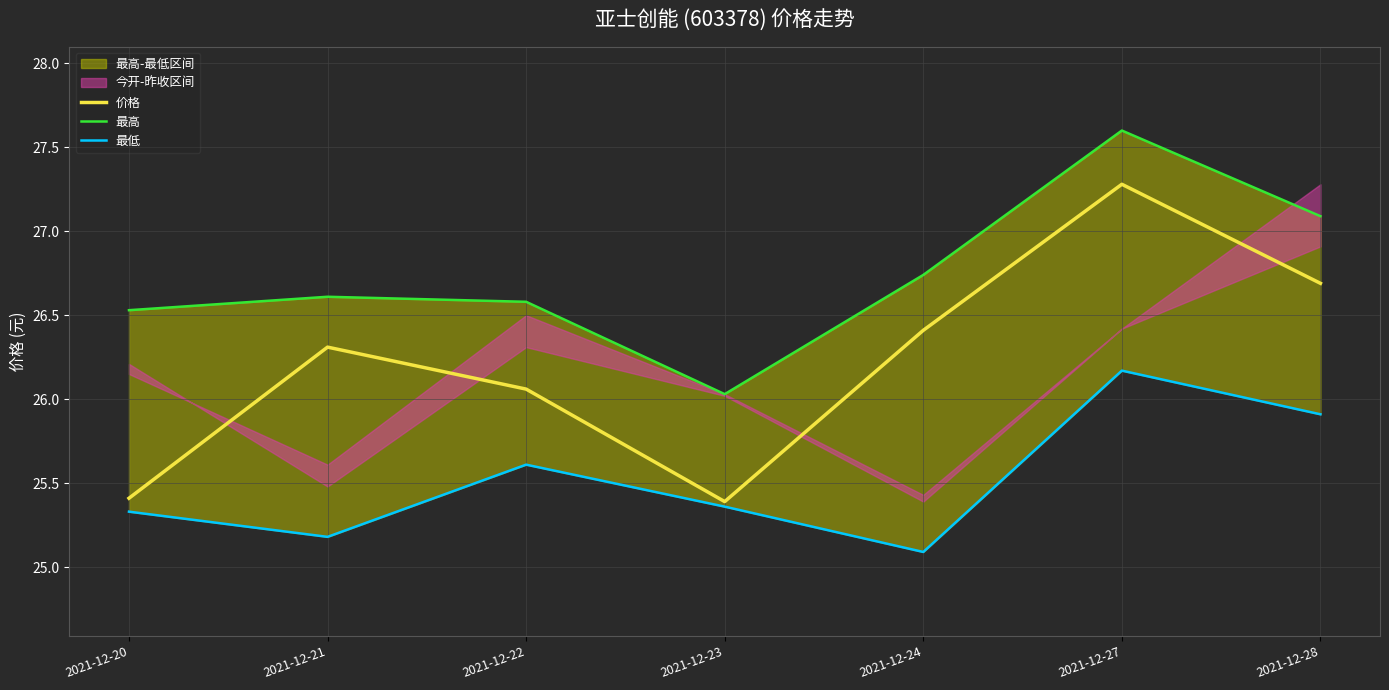

Which series has the largest range (max minus min)?

价格